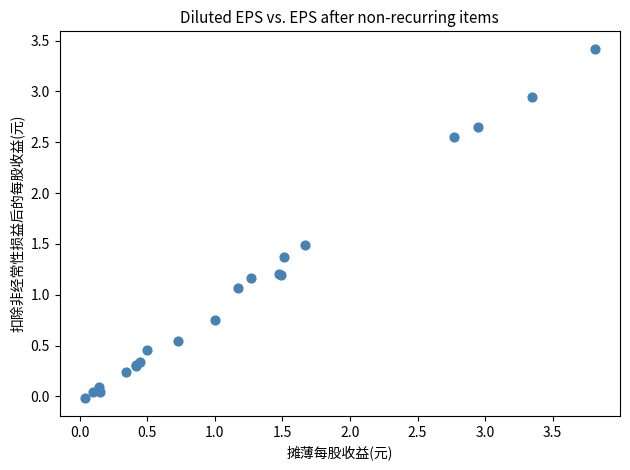

What Y value in the scatter plot is closest to 1?

1.1